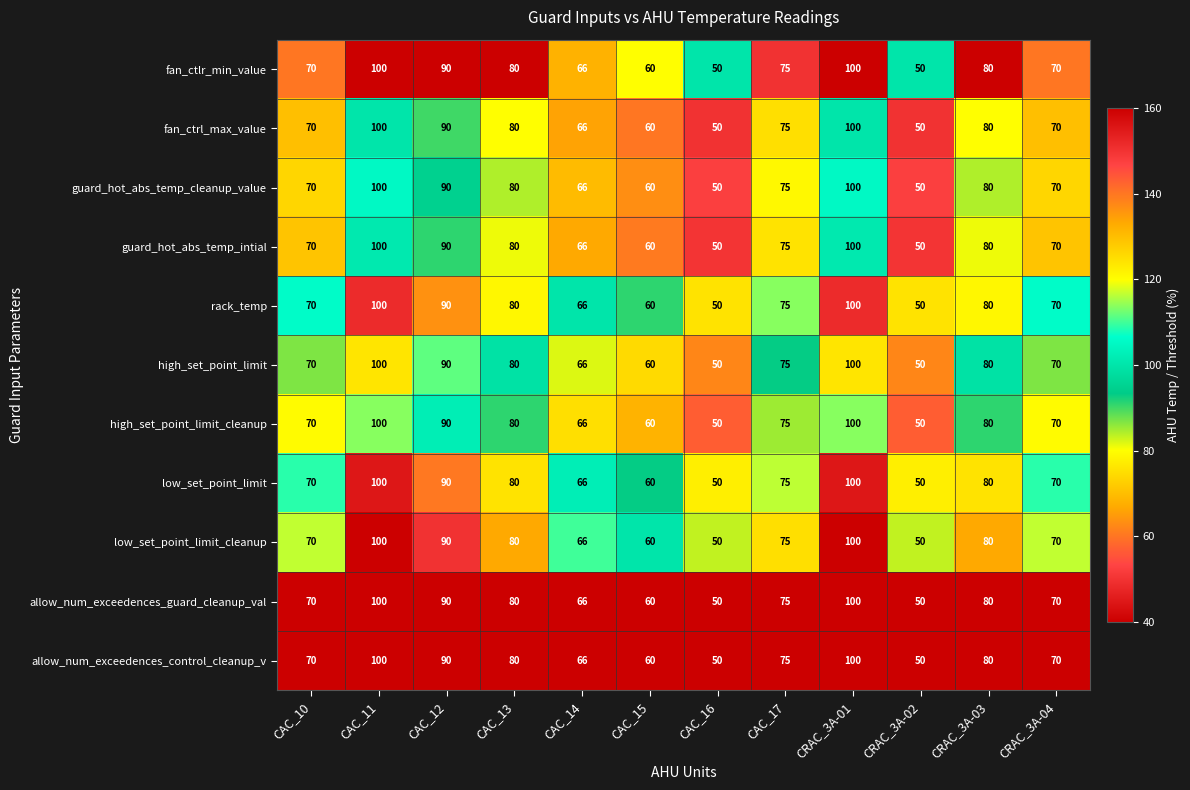

At which label is allow_num_exceedences_guard_cleanup_val closest to 75?

CAC_17